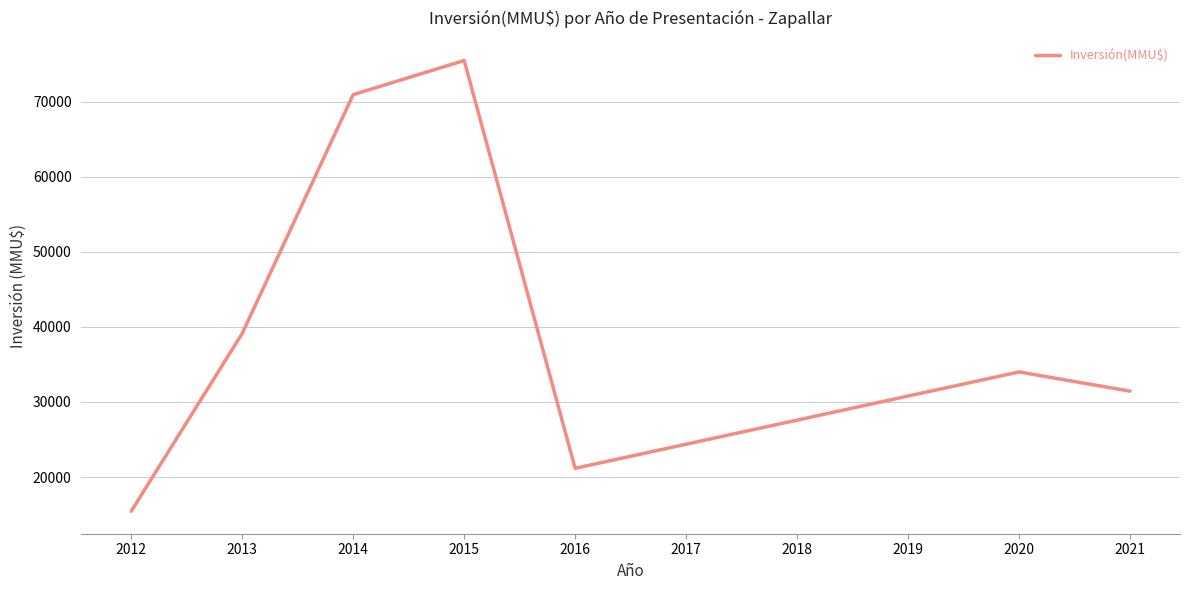

Which has a higher value, 2013 or 2016?

2013